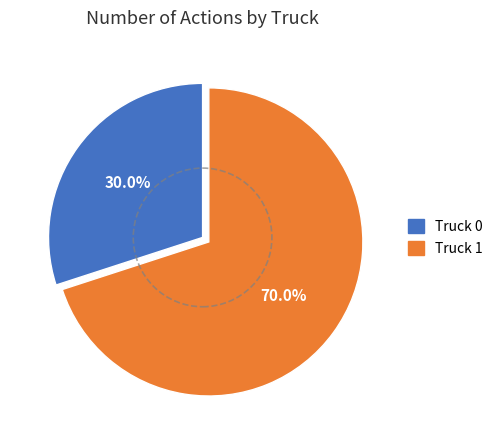

Is there any slice that represents more than half of the pie?

Yes